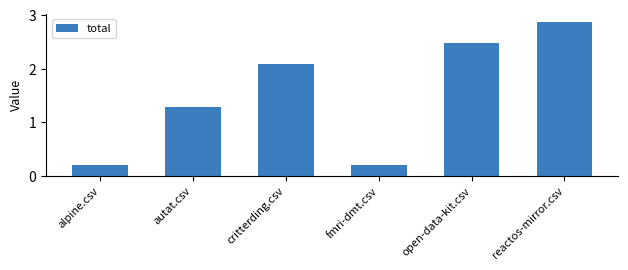

What is the label of the 5th bar from the right?

autat.csv